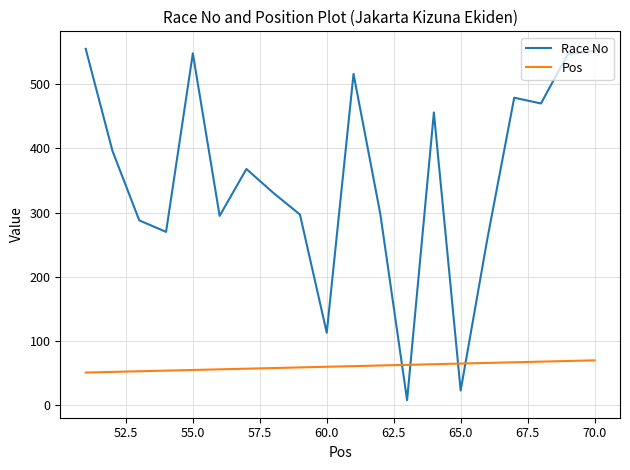

How many lines are shown in the chart?

2